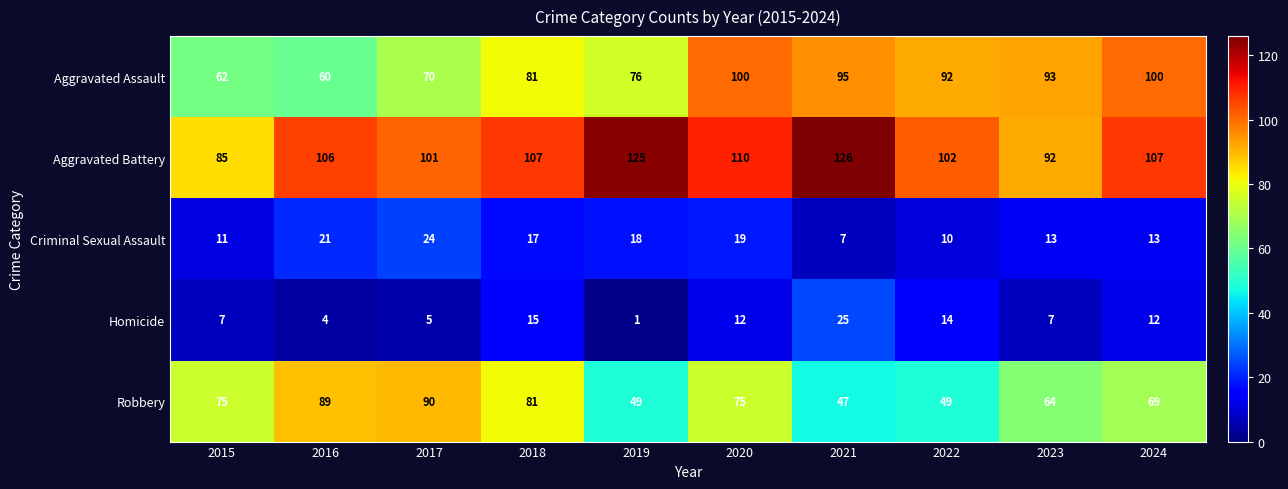

Which series has the largest total across all categories?

Aggravated Battery